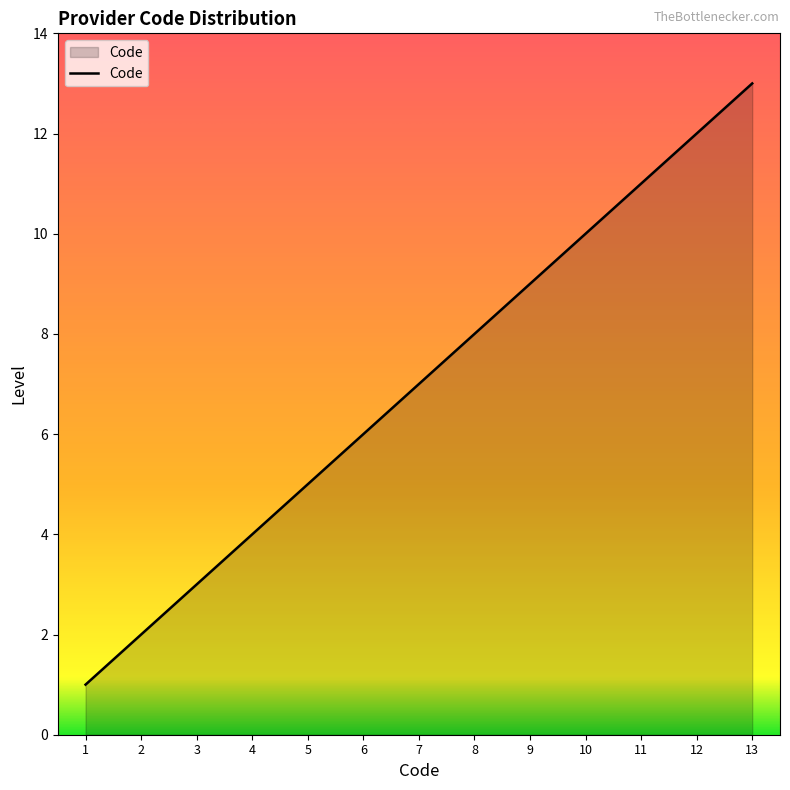

List the labels in order of value, largest first.

13, 12, 11, 10, 9, 8, 7, 6, 5, 4, 3, 2, 1